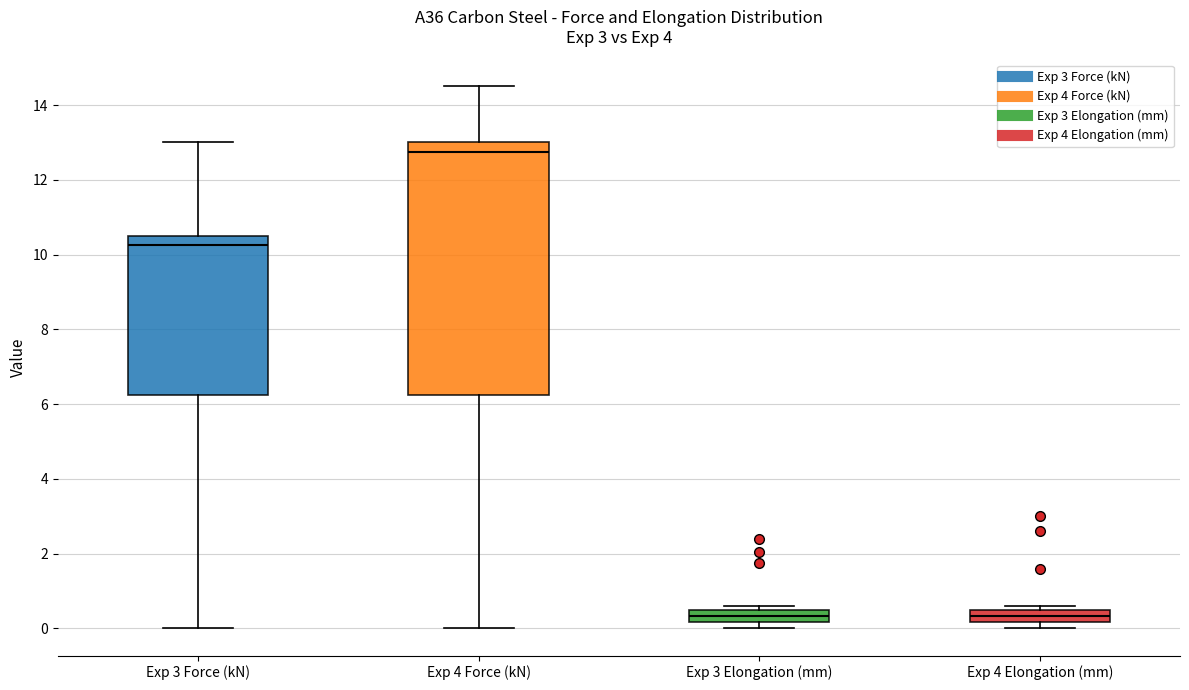

Comparing the boxes themselves (not the whiskers), which one is the tallest?

Exp 4 Force (kN)